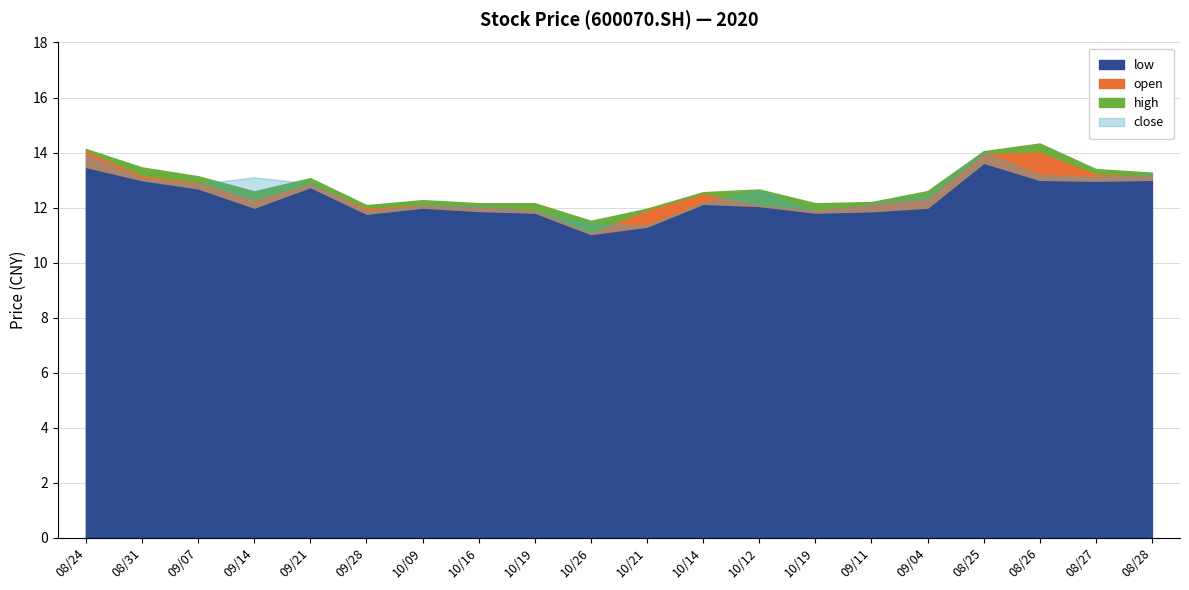

At which category does high reach its first local peak?

20200921